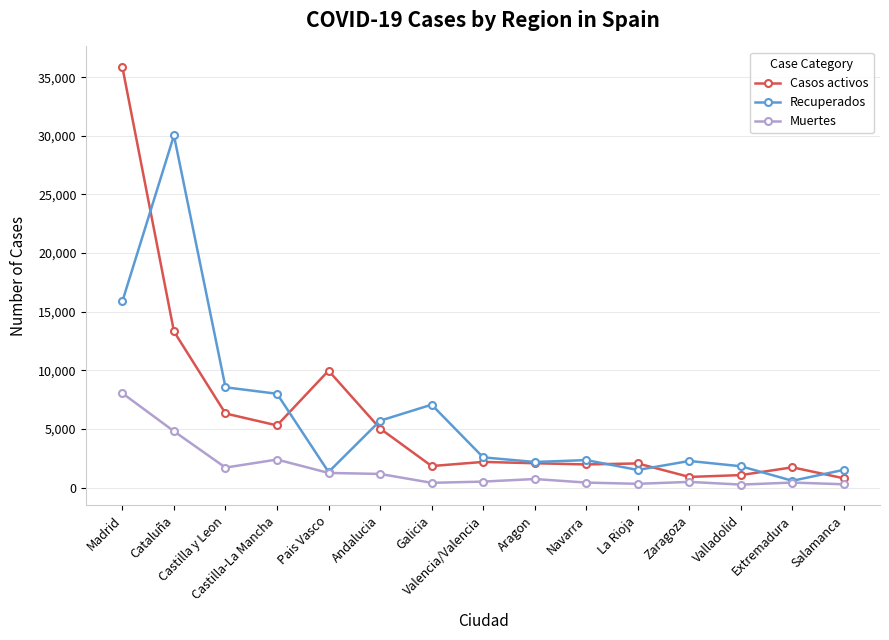

What is the label of the 14th point from the left?

Extremadura